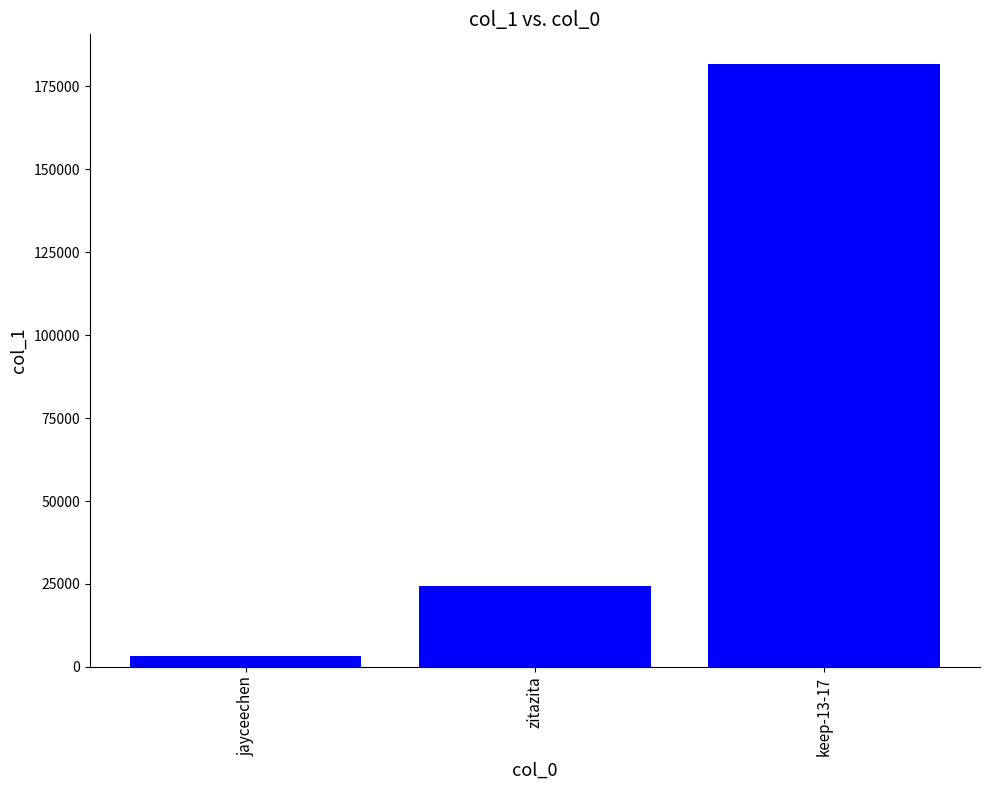

List the labels in order of value, smallest first.

jayceechen, zitazita, keep-13-17